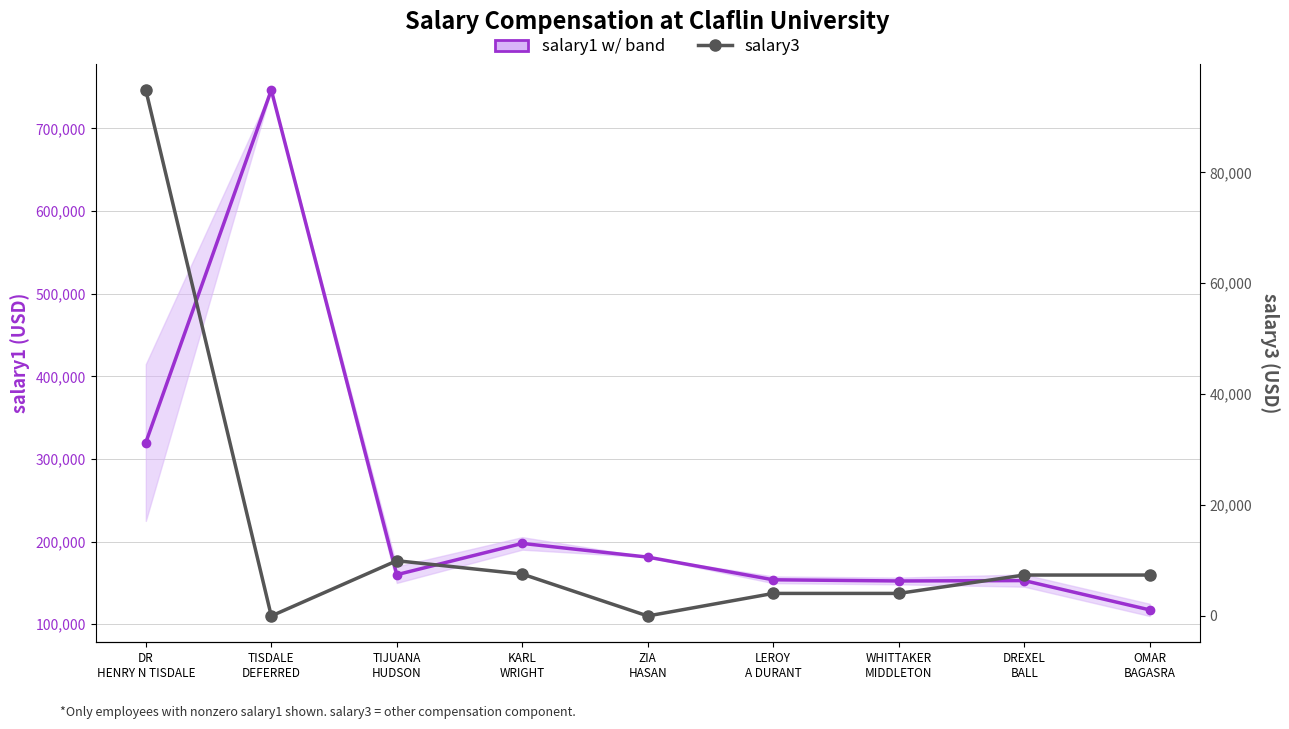

The salary1 series shows 469184 at DR
HENRY N TISDALE. True or false?

False